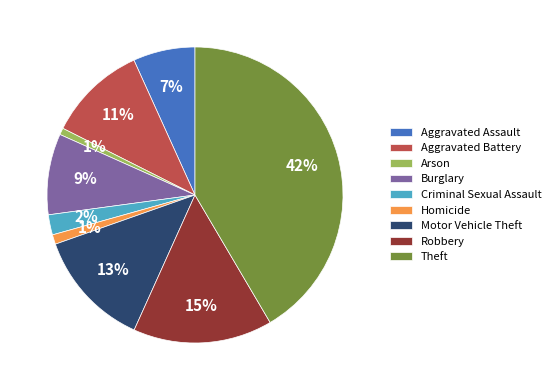

Does Robbery represent more than half of the total?

No